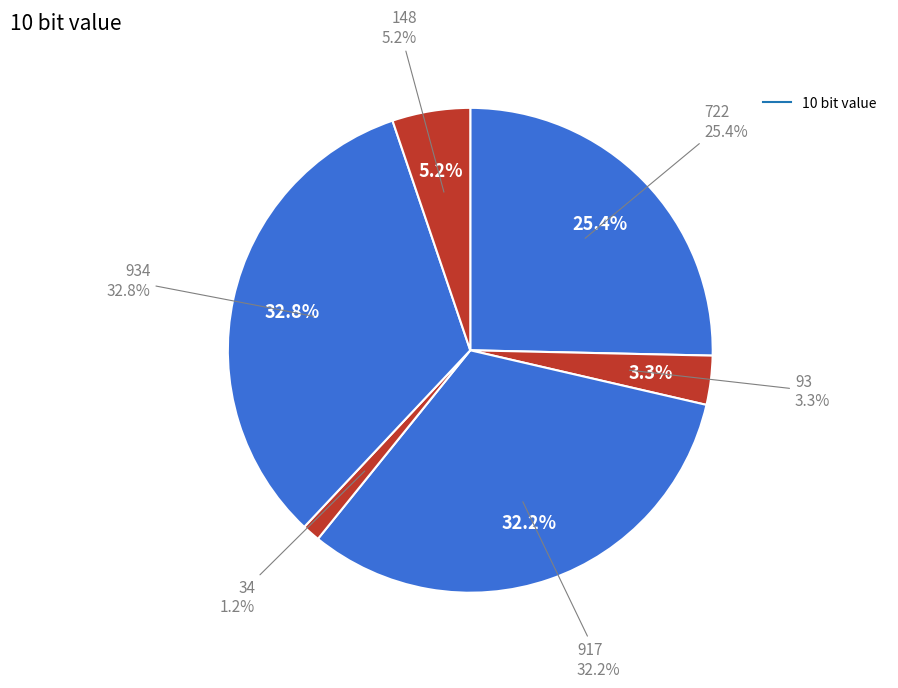

Is 934 the majority of the pie?

No